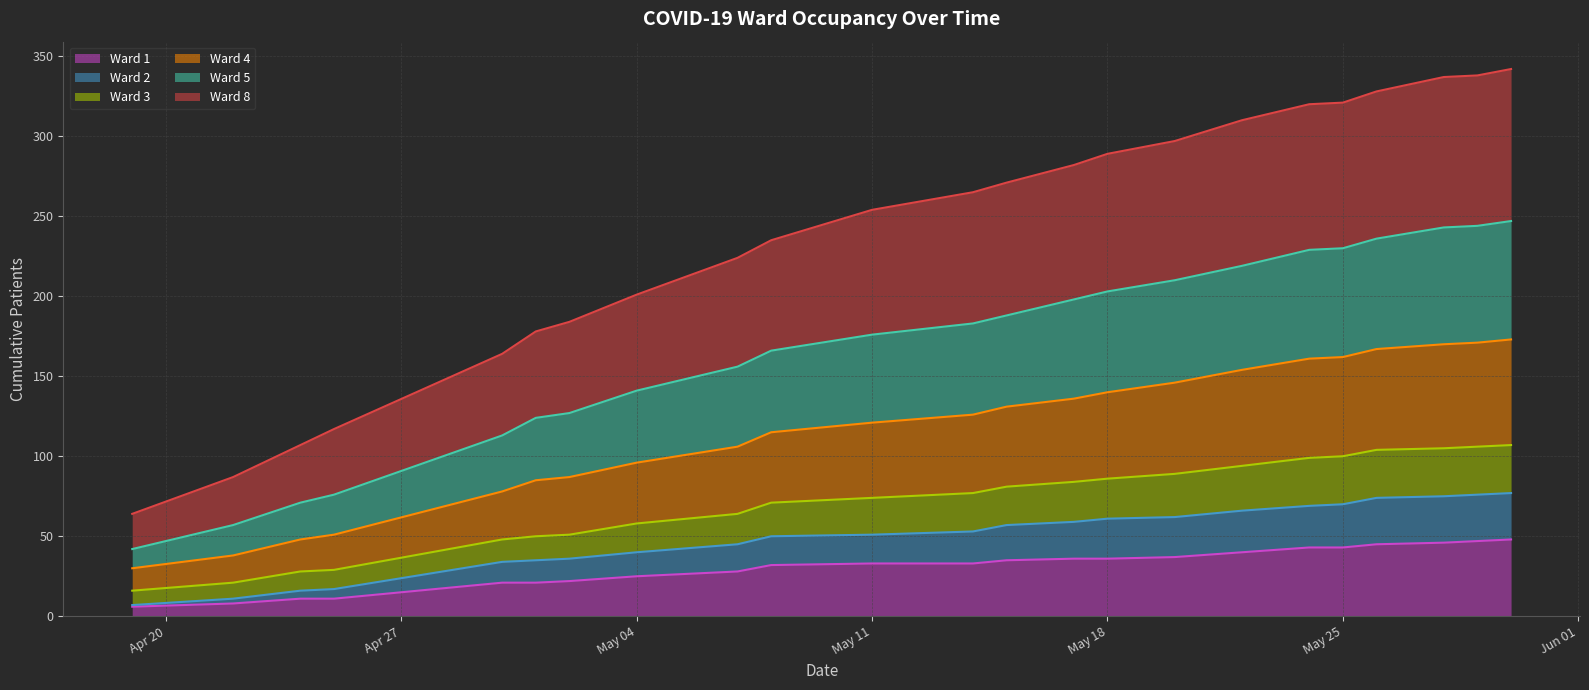

What position from the left is May 25?

6